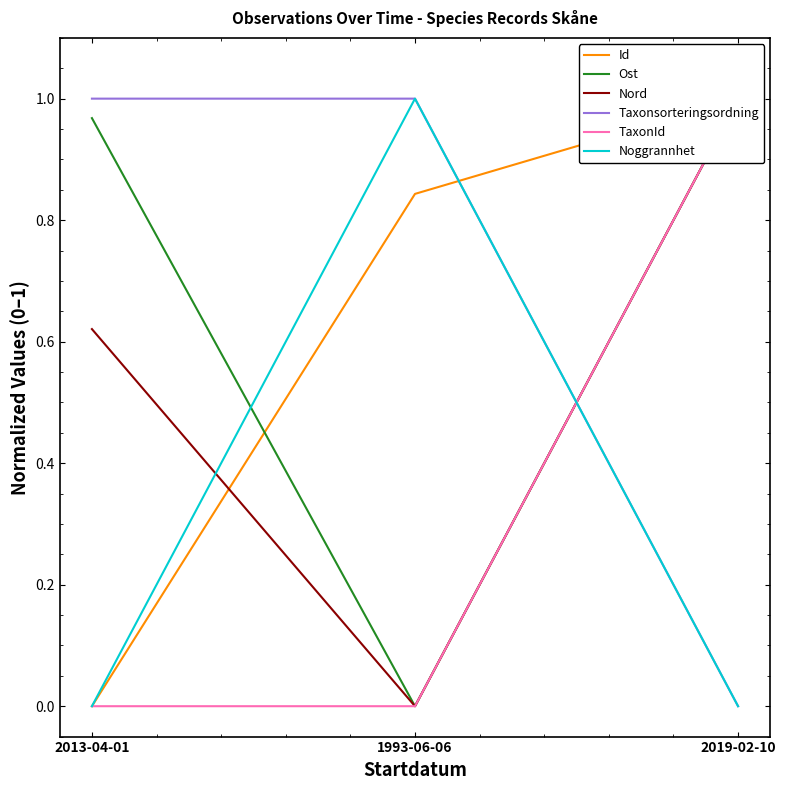

How many positive values does the Taxonsorteringsordning series have?

2